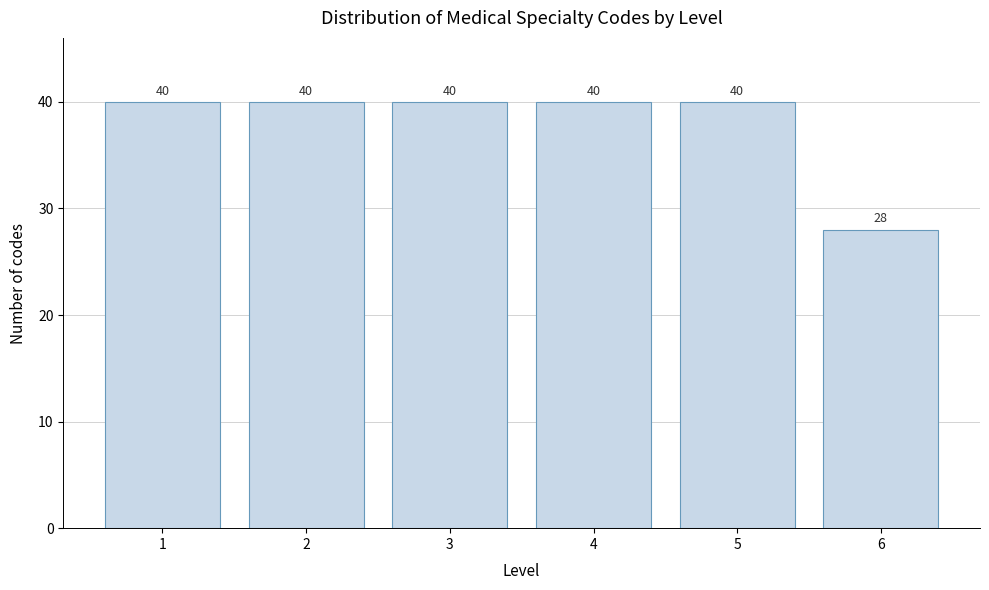

Reading right to left, transcribe all the data shown in this chart.

6=28	5=40	4=40	3=40	2=40	1=40